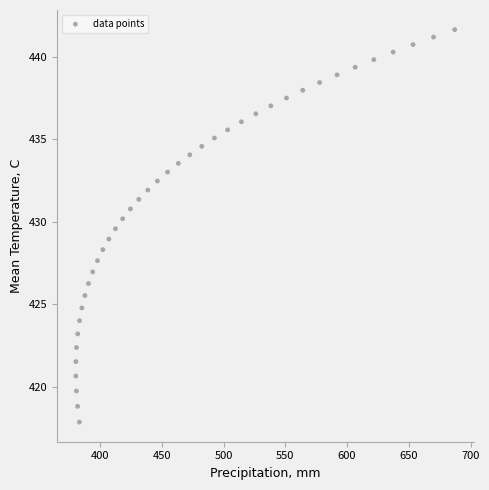

What is the range of X values (max minus min)?

306.8